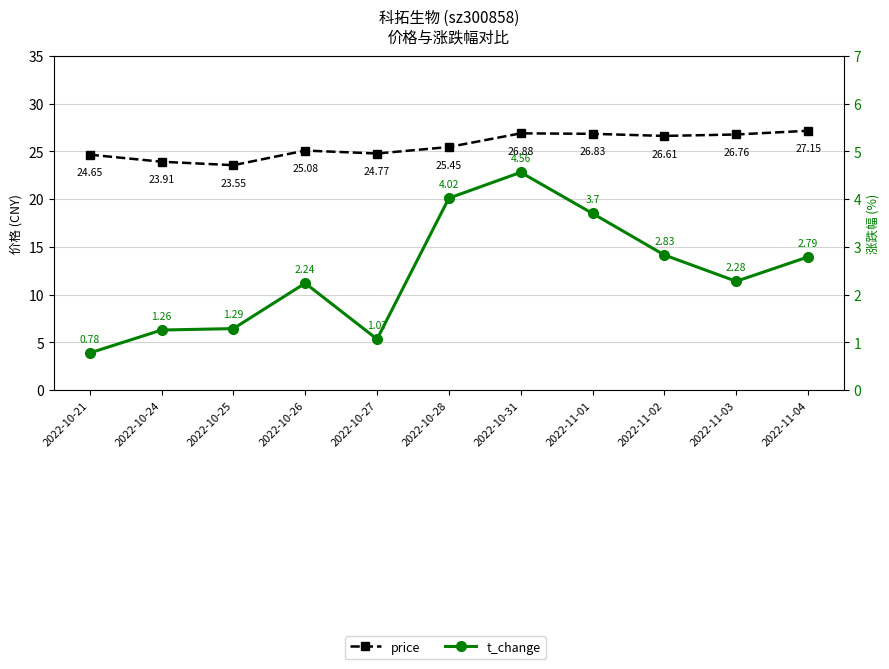

At how many categories does at least one series exceed 14?

11